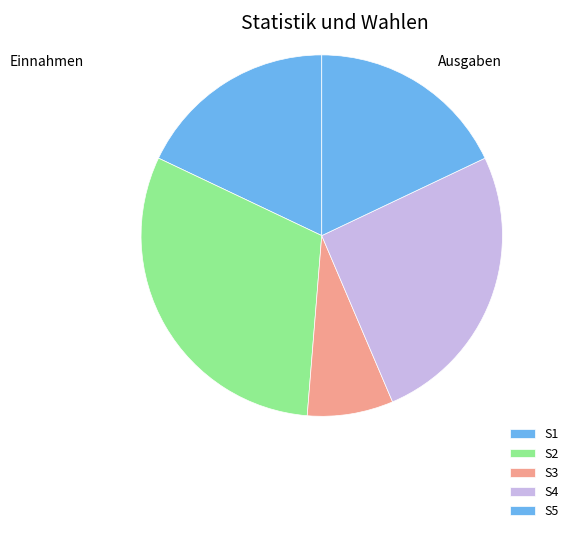

What is the largest slice in the pie chart?

S2